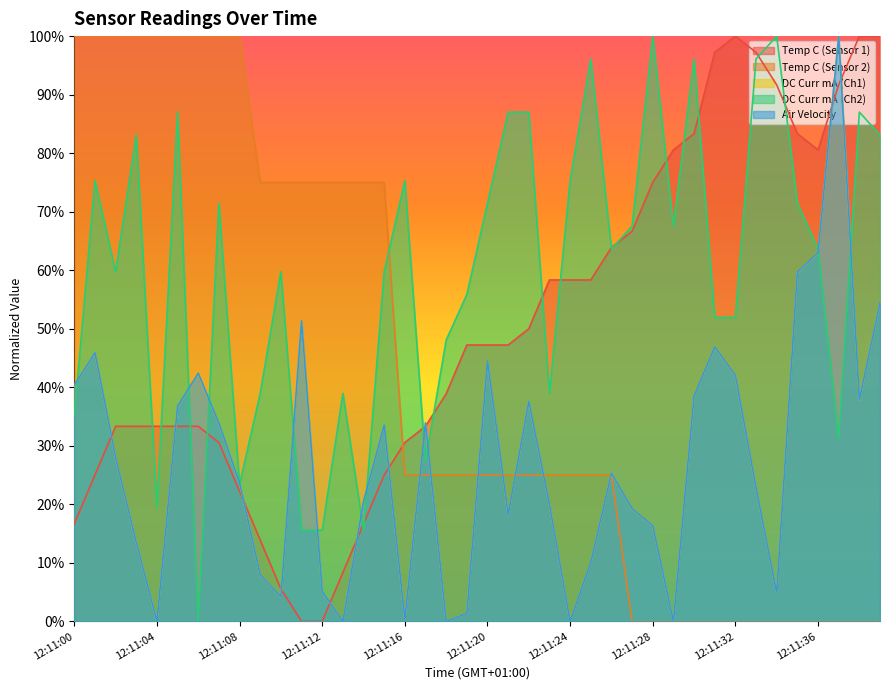

Reading left to right, transcribe all the data shown in this chart.

Temp C (Sensor 1): 12:11:00=0.2	12:11:01=0.2	12:11:02=0.3	12:11:03=0.3	12:11:04=0.3	12:11:05=0.3	12:11:06=0.3	12:11:07=0.3	12:11:08=0.2	12:11:09=0.1	12:11:10=0.1	12:11:11=0.0	12:11:12=0.0	12:11:13=0.1	12:11:14=0.2	12:11:15=0.2	12:11:16=0.3	12:11:17=0.3	12:11:18=0.4	12:11:19=0.5	12:11:20=0.5	12:11:21=0.5	12:11:22=0.5	12:11:23=0.6	12:11:24=0.6	12:11:25=0.6	12:11:26=0.6	12:11:27=0.7	12:11:28=0.8	12:11:29=0.8	12:11:30=0.8	12:11:31=1.0	12:11:32=1.0	12:11:33=1.0	12:11:34=0.9	12:11:35=0.8	12:11:36=0.8	12:11:37=0.9	12:11:38=1.0	12:11:39=1.0
Temp C (Sensor 2): 12:11:00=1.0	12:11:01=1.0	12:11:02=1.0	12:11:03=1.0	12:11:04=1.0	12:11:05=1.0	12:11:06=1.0	12:11:07=1.0	12:11:08=1.0	12:11:09=0.8	12:11:10=0.8	12:11:11=0.8	12:11:12=0.8	12:11:13=0.8	12:11:14=0.8	12:11:15=0.8	12:11:16=0.2	12:11:17=0.2	12:11:18=0.2	12:11:19=0.2	12:11:20=0.2	12:11:21=0.2	12:11:22=0.2	12:11:23=0.2	12:11:24=0.2	12:11:25=0.2	12:11:26=0.2	12:11:27=0.0	12:11:28=0.0	12:11:29=0.0	12:11:30=0.0	12:11:31=0.0	12:11:32=0.0	12:11:33=0.0	12:11:34=0.0	12:11:35=0.0	12:11:36=0.0	12:11:37=0.0	12:11:38=0.0	12:11:39=0.0
DC Curr mA (Ch1): 12:11:00=0.4	12:11:01=0.5	12:11:02=0.3	12:11:03=0.1	12:11:04=0.0	12:11:05=0.4	12:11:06=0.4	12:11:07=0.3	12:11:08=0.2	12:11:09=0.1	12:11:10=0.0	12:11:11=0.5	12:11:12=0.1	12:11:13=0.0	12:11:14=0.2	12:11:15=0.3	12:11:16=0.0	12:11:17=0.3	12:11:18=0.0	12:11:19=0.0	12:11:20=0.4	12:11:21=0.2	12:11:22=0.4	12:11:23=0.2	12:11:24=0.0	12:11:25=0.1	12:11:26=0.3	12:11:27=0.2	12:11:28=0.2	12:11:29=0.0	12:11:30=0.4	12:11:31=0.5	12:11:32=0.4	12:11:33=0.2	12:11:34=0.0	12:11:35=0.6	12:11:36=0.6	12:11:37=1.0	12:11:38=0.4	12:11:39=0.5
DC Curr mA (Ch2): 12:11:00=0.4	12:11:01=0.8	12:11:02=0.6	12:11:03=0.8	12:11:04=0.2	12:11:05=0.9	12:11:06=0.0	12:11:07=0.7	12:11:08=0.2	12:11:09=0.4	12:11:10=0.6	12:11:11=0.2	12:11:12=0.2	12:11:13=0.4	12:11:14=0.2	12:11:15=0.6	12:11:16=0.8	12:11:17=0.3	12:11:18=0.5	12:11:19=0.6	12:11:20=0.7	12:11:21=0.9	12:11:22=0.9	12:11:23=0.4	12:11:24=0.8	12:11:25=1.0	12:11:26=0.6	12:11:27=0.7	12:11:28=1.0	12:11:29=0.7	12:11:30=1.0	12:11:31=0.5	12:11:32=0.5	12:11:33=1.0	12:11:34=1.0	12:11:35=0.7	12:11:36=0.6	12:11:37=0.3	12:11:38=0.9	12:11:39=0.8
Air Velocity: 12:11:00=0.4	12:11:01=0.5	12:11:02=0.3	12:11:03=0.1	12:11:04=0.0	12:11:05=0.4	12:11:06=0.4	12:11:07=0.3	12:11:08=0.2	12:11:09=0.1	12:11:10=0.0	12:11:11=0.5	12:11:12=0.1	12:11:13=0.0	12:11:14=0.2	12:11:15=0.3	12:11:16=0.0	12:11:17=0.3	12:11:18=0.0	12:11:19=0.0	12:11:20=0.4	12:11:21=0.2	12:11:22=0.4	12:11:23=0.2	12:11:24=0.0	12:11:25=0.1	12:11:26=0.3	12:11:27=0.2	12:11:28=0.2	12:11:29=0.0	12:11:30=0.4	12:11:31=0.5	12:11:32=0.4	12:11:33=0.2	12:11:34=0.0	12:11:35=0.6	12:11:36=0.6	12:11:37=1.0	12:11:38=0.4	12:11:39=0.5